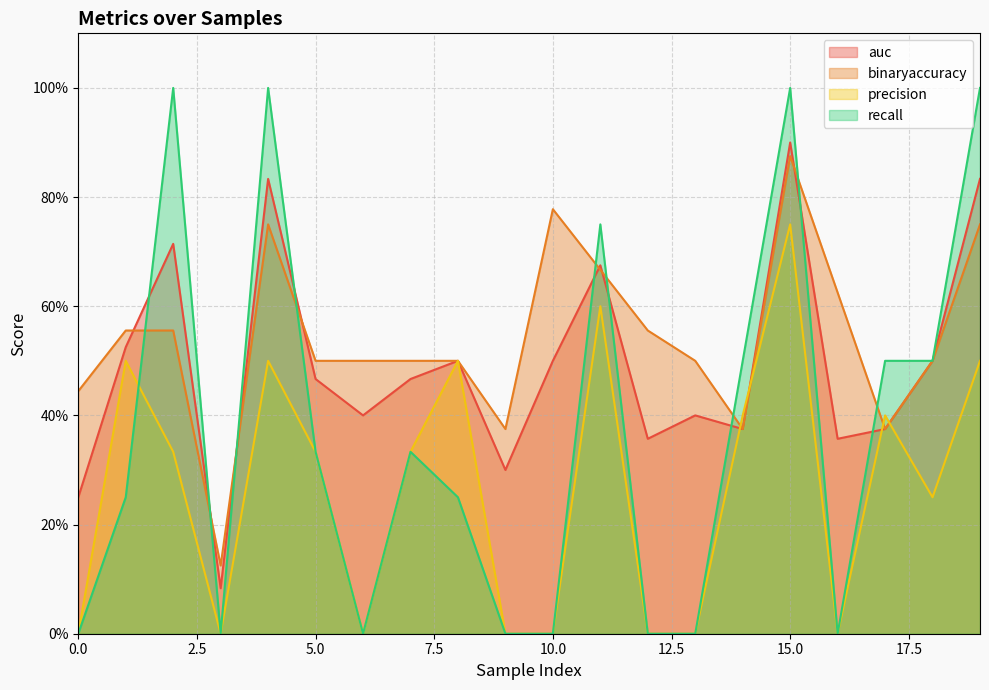

What is the total value across all series at 0?

0.7